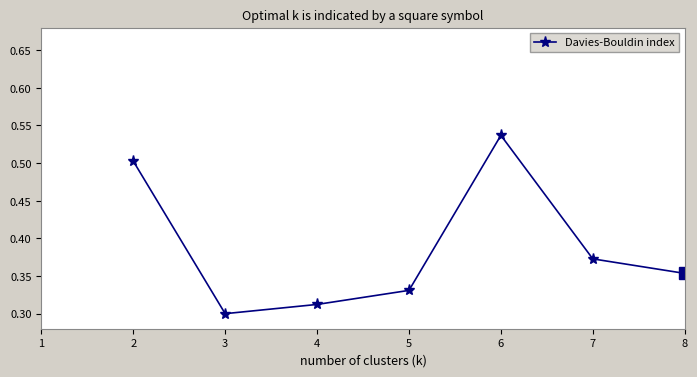

Which label corresponds to the smallest value in the chart?

3